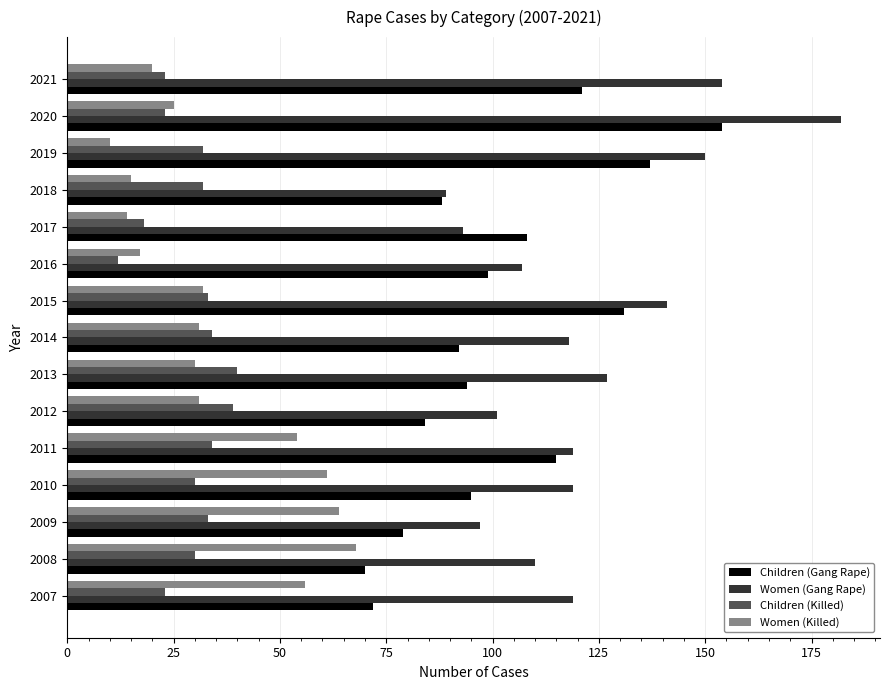

At which category does the chart reach its peak across all series?

2020